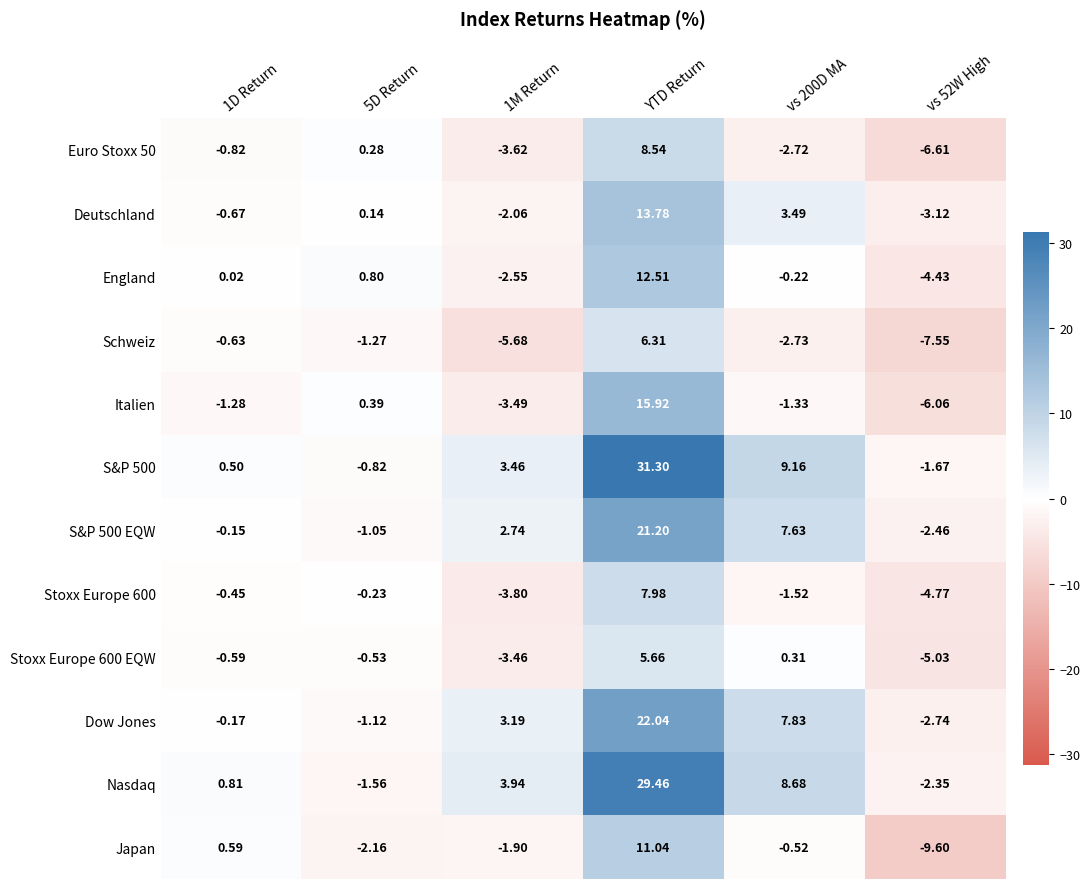

How many distinct data groups are displayed?

12